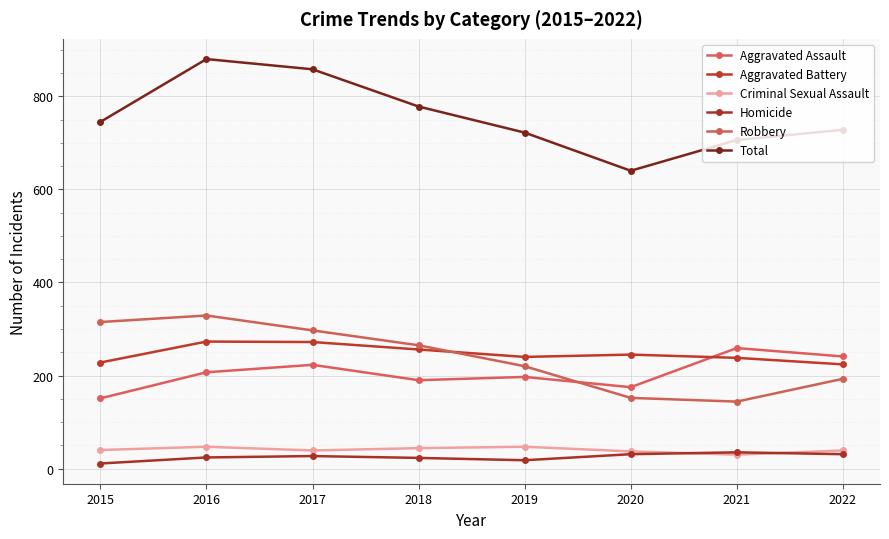

Reading left to right, transcribe all the data shown in this chart.

Aggravated Assault: 151	207	223	190	197	175	259	241
Aggravated Battery: 228	273	272	256	240	245	238	224
Criminal Sexual Assault: 40	47	39	44	47	37	30	39
Homicide: 11	24	27	23	18	31	35	31
Robbery: 315	329	297	265	220	152	144	193
Total: 745	880	858	778	722	640	706	728